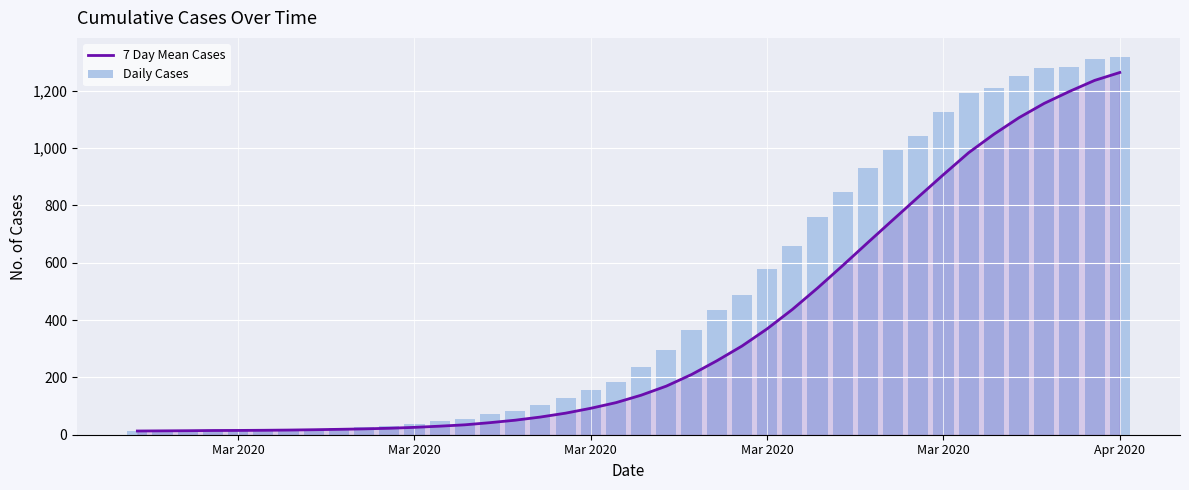

At which category does the chart reach its peak across all series?

Apr 2020